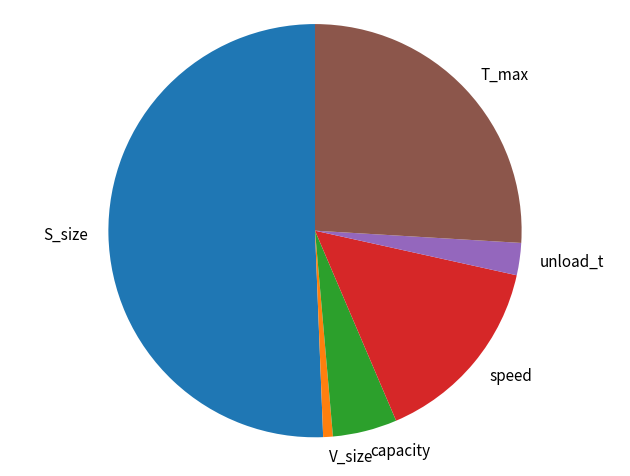

Count the number of slices in the pie.

6